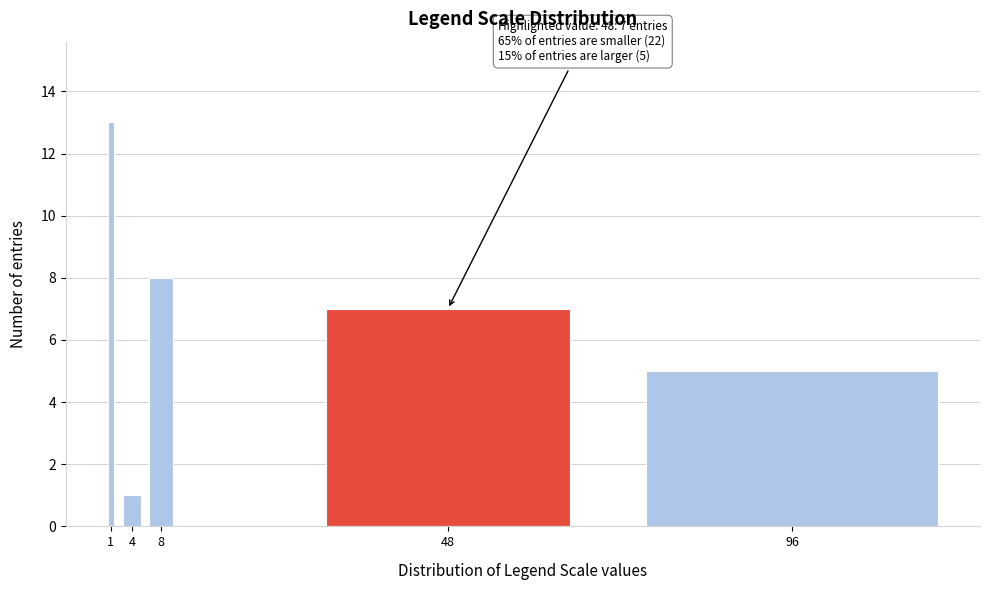

Reading right to left, extract all data points from this chart.

96=5	48=7	8=8	4=1	1=13